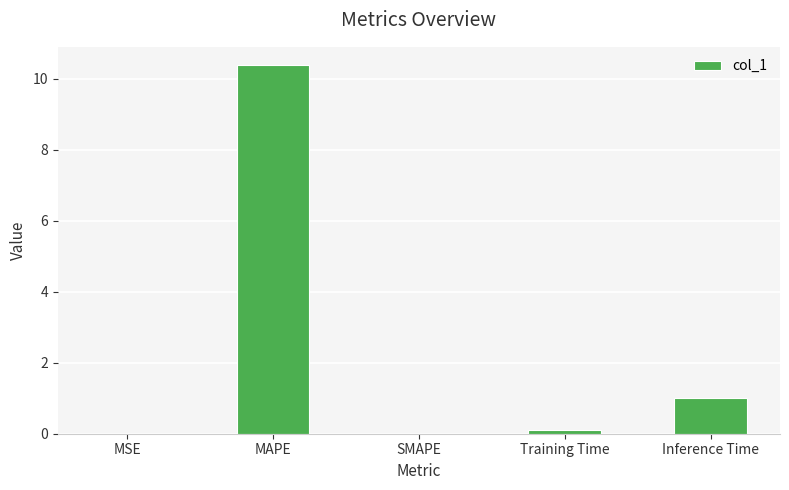

Which category has the highest value across all series?

MAPE